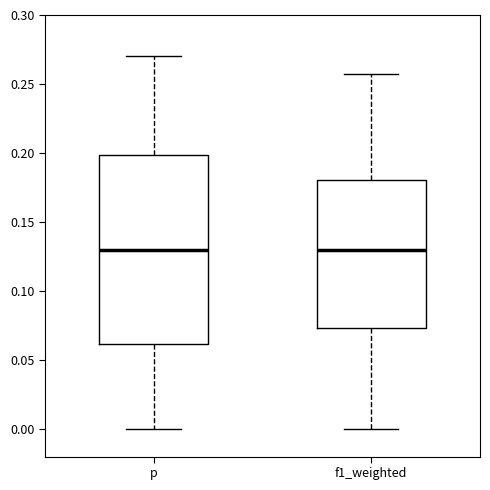

Comparing the boxes themselves (not the whiskers), which one is the tallest?

p